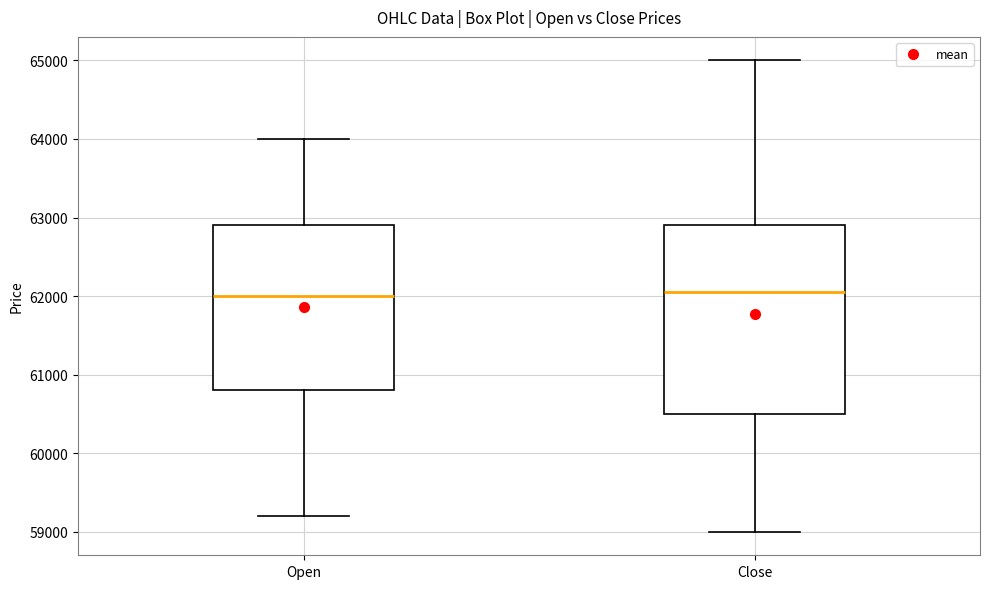

Reading left to right, read every box against the y-axis: the position of its median line, the range the box covers, and the ends of its whiskers. The values are not printed on the chart, so give them approximately, as read against the axis.

Open: median 62000, box 60800 to 62900, whiskers 59200 to 64000
Close: median 62100, box 60500 to 62900, whiskers 59000 to 65000